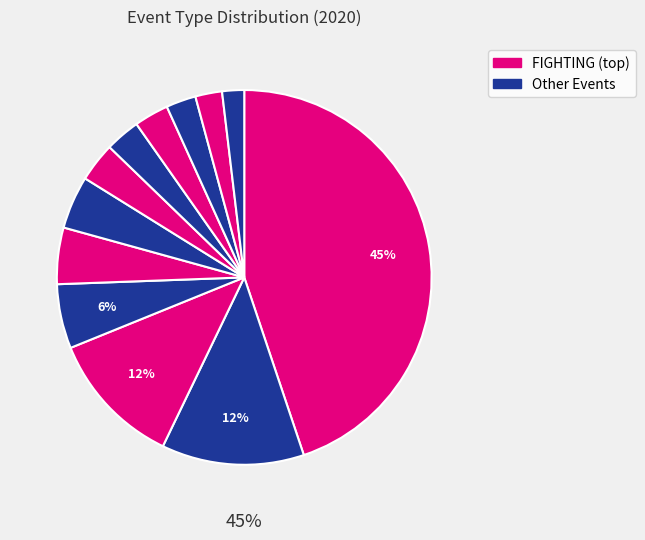

Does any single category account for the majority?

No